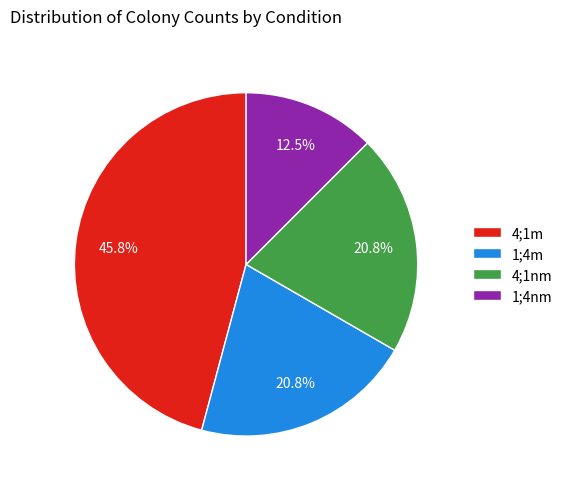

Which category has the smallest portion of the pie?

1;4nm